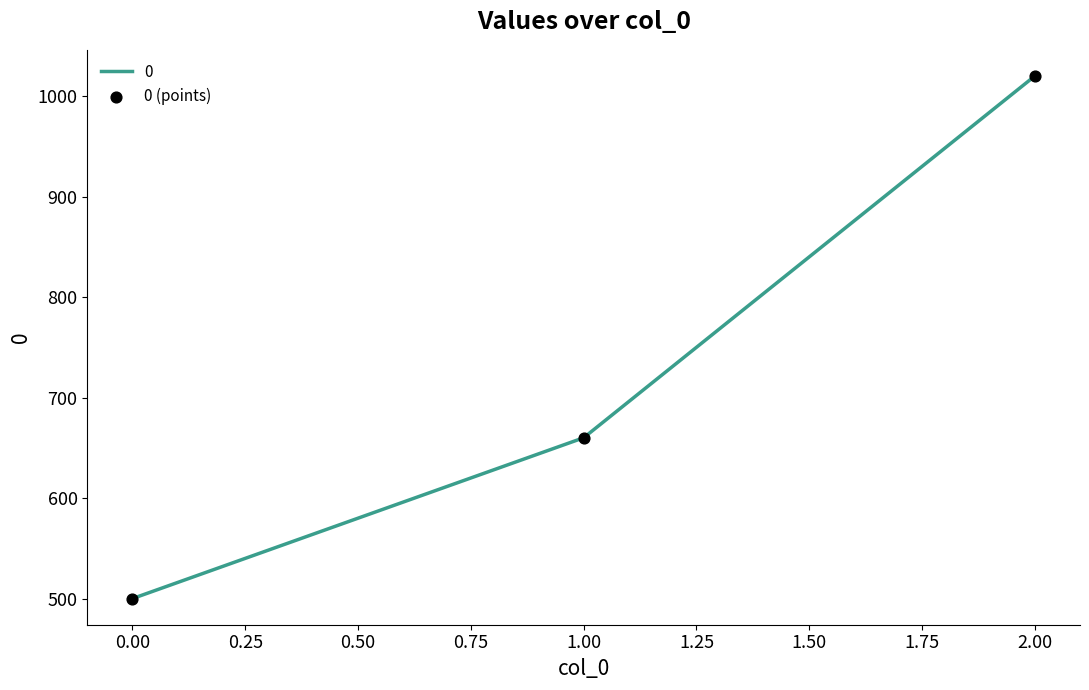

What is the ratio of the value at 2.00 to the value at 0.00?

2.0